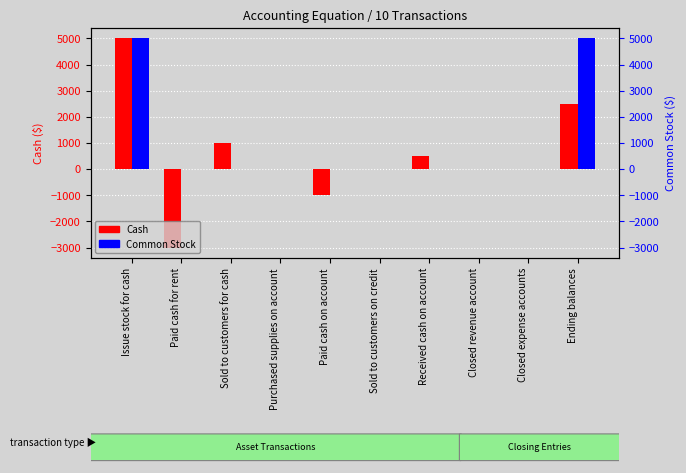

Reading right to left, extract all data points from this chart.

Cash: Ending balances=2500	Closed expense accounts=0	Closed revenue account=0	Received cash on account=500	Sold to customers on credit=0	Paid cash on account=-1000	Purchased supplies on account=0	Sold to customers for cash=1000	Paid cash for rent=-3000	Issue stock for cash=5000
Common Stock: Ending balances=5000	Closed expense accounts=0	Closed revenue account=0	Received cash on account=0	Sold to customers on credit=0	Paid cash on account=0	Purchased supplies on account=0	Sold to customers for cash=0	Paid cash for rent=0	Issue stock for cash=5000